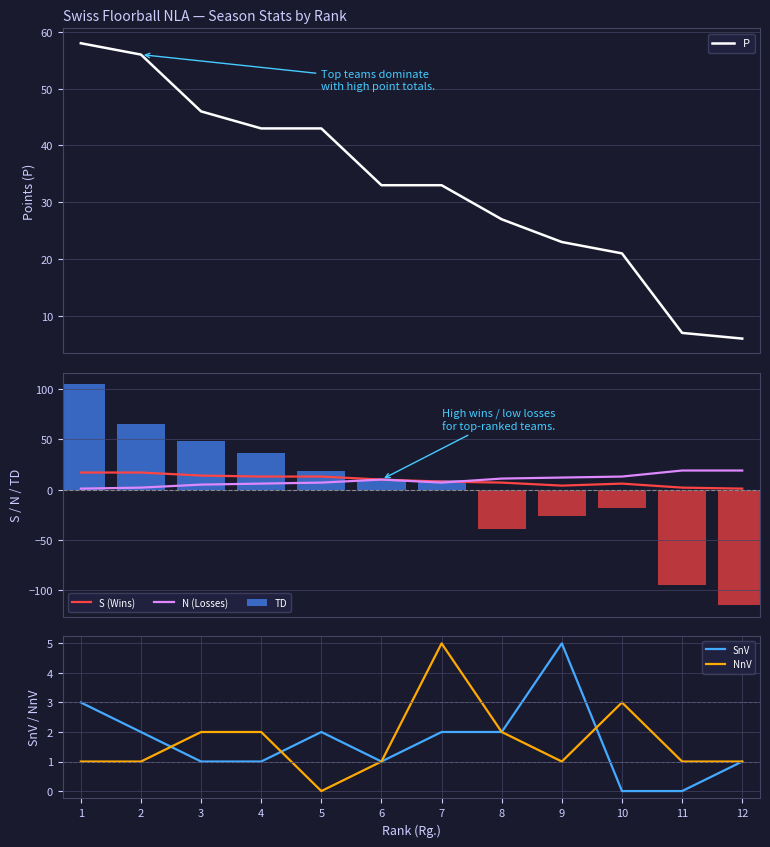

What is the maximum value for N (Losses)?

19